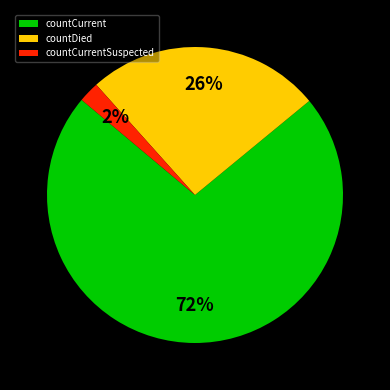

Which has a higher value, countCurrentSuspected or countCurrent?

countCurrent